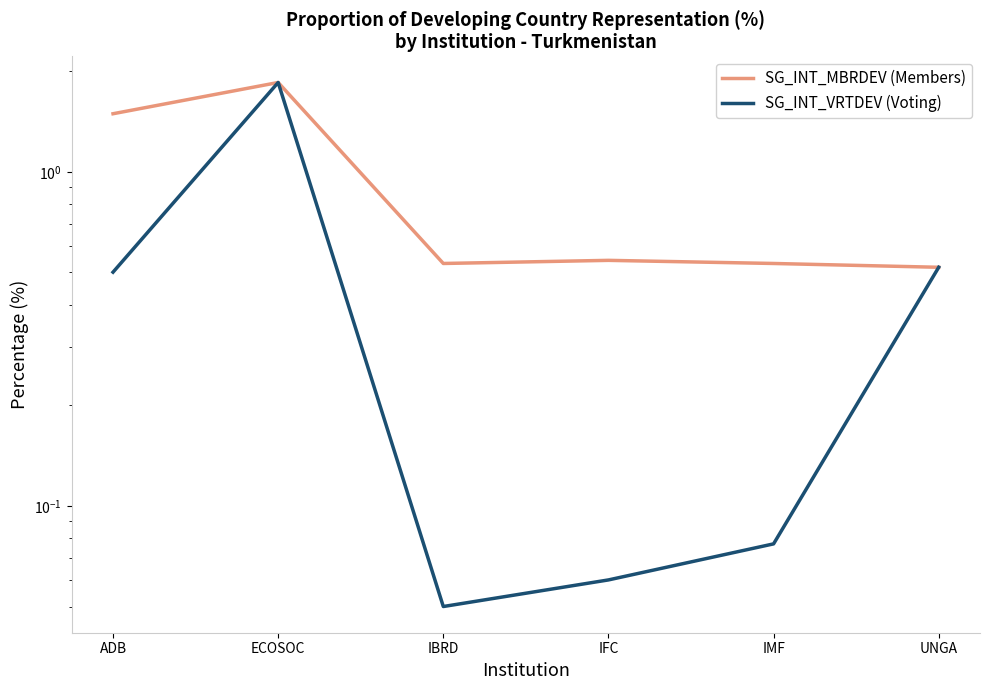

Rank the categories by SG_INT_VRTDEV (Voting) value from lowest to highest.

IBRD, IFC, IMF, ADB, UNGA, ECOSOC